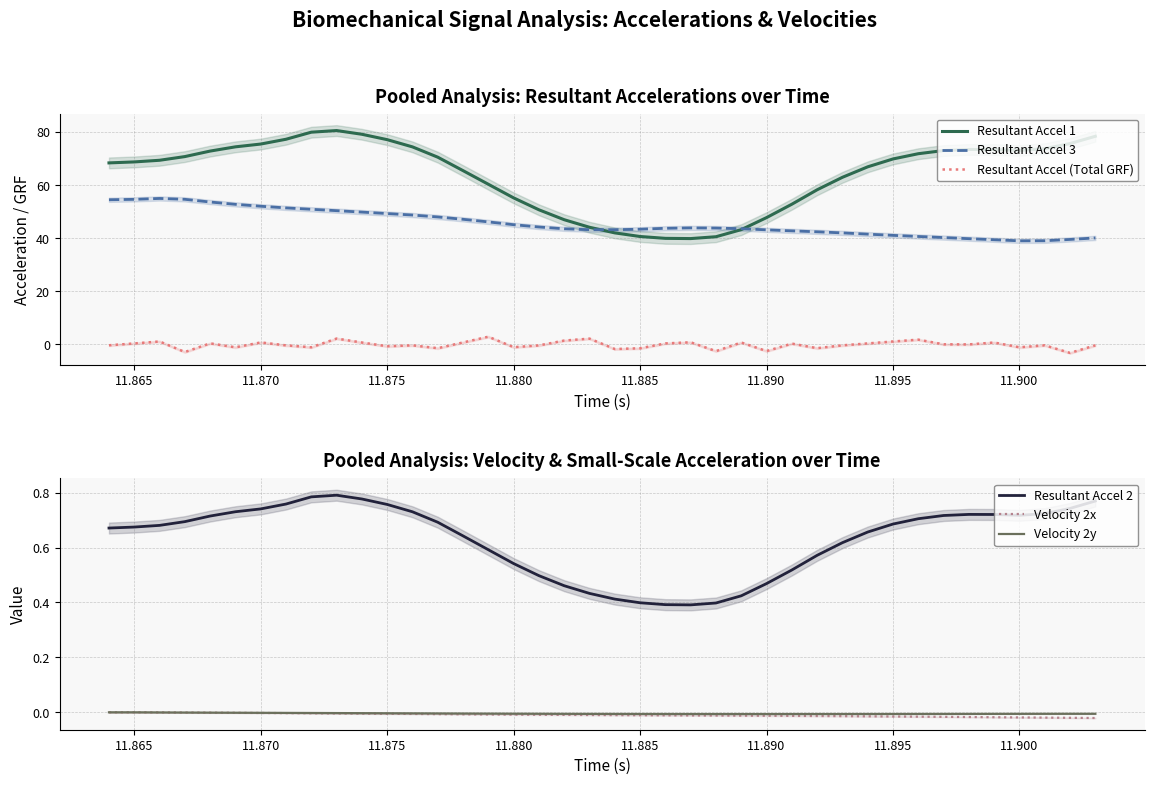

Is it true that Velocity 2y equals -0.0 at 11.885?

True